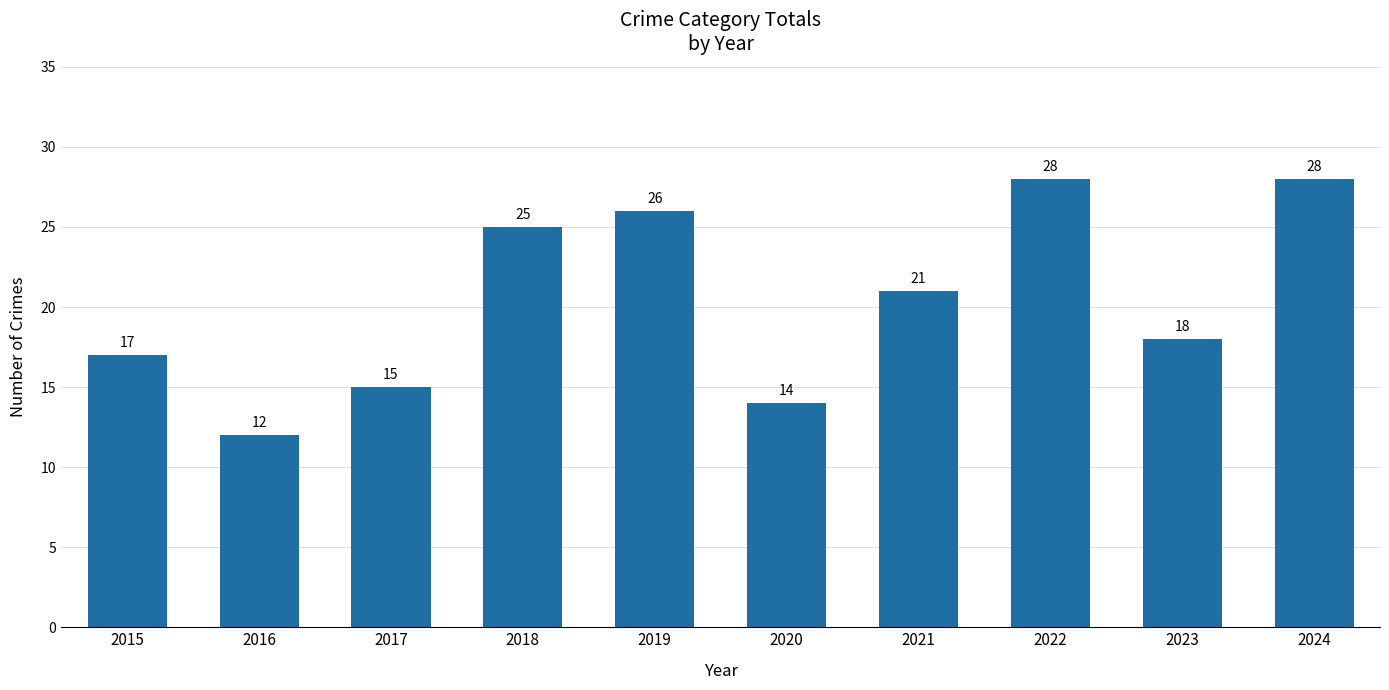

Where does the data first go above 21?

2018